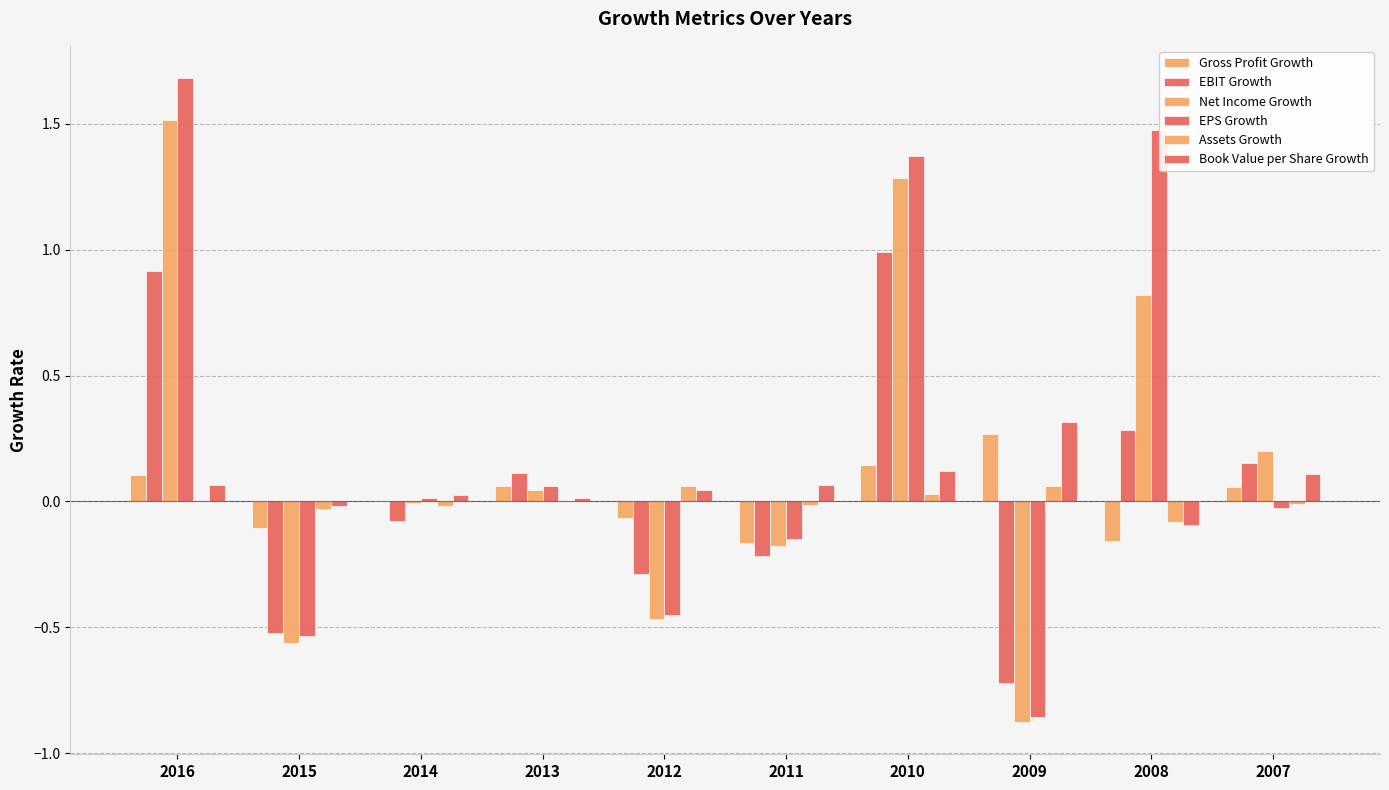

How many values in EBIT Growth are above zero?

5